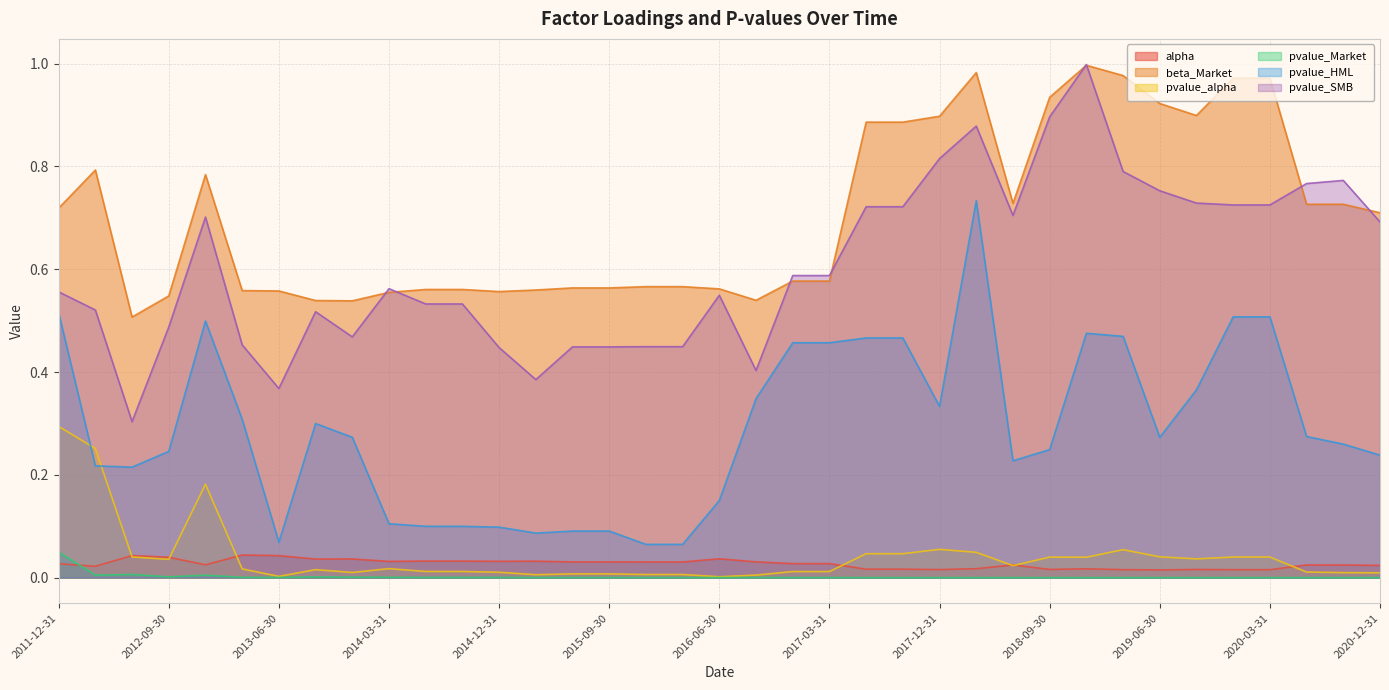

Which category has the lowest value in the alpha series?

2019-06-30